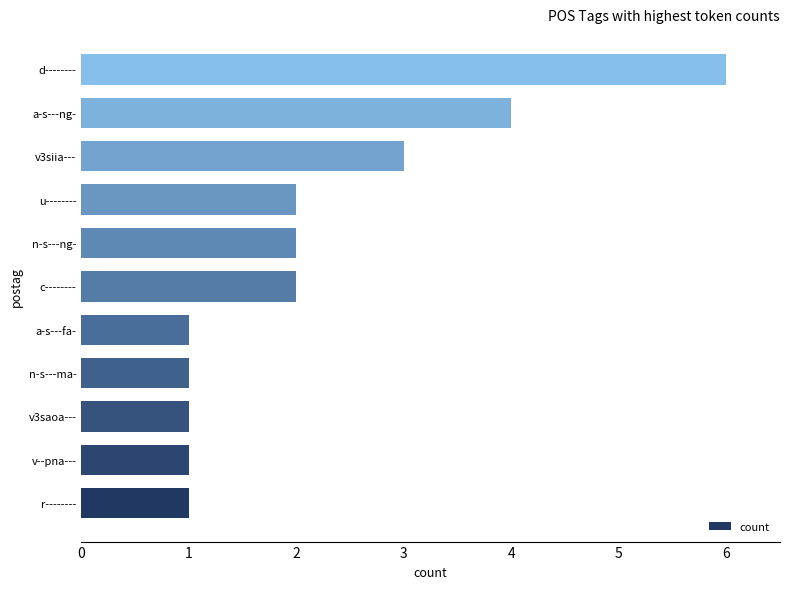

At which category does the chart reach its peak across all series?

d--------